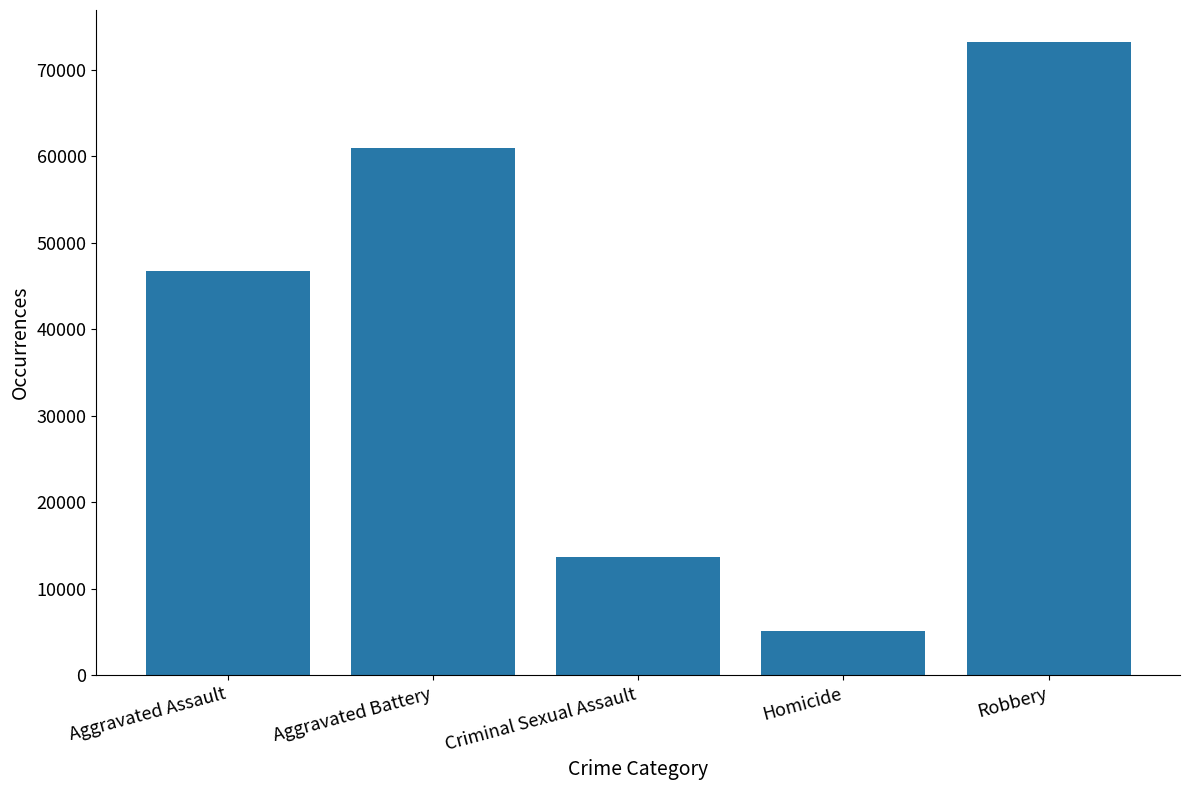

Which category has the highest value across all series?

Robbery